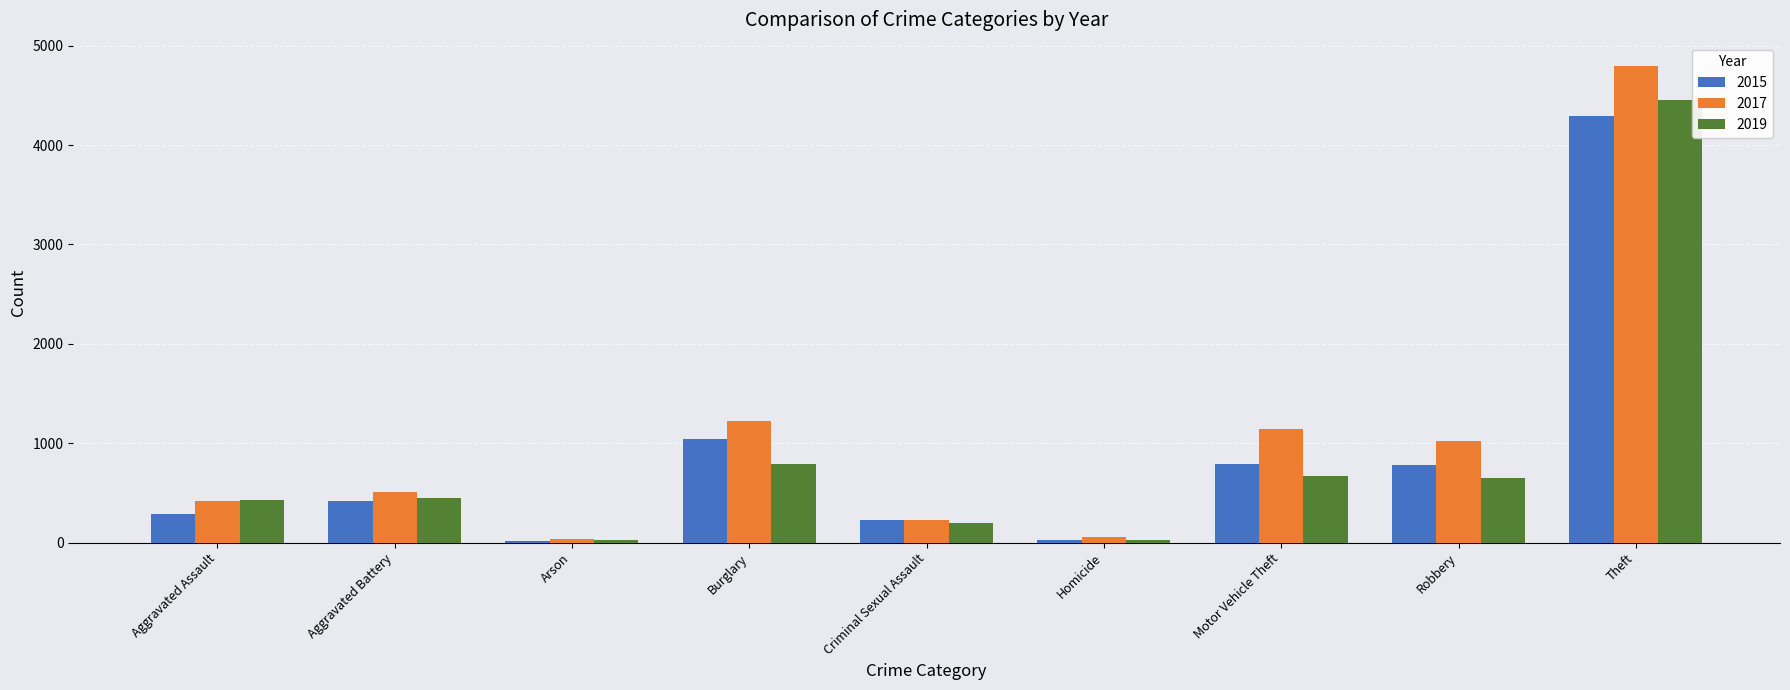

What is the sum of the 2019 values at Homicide and Burglary?

812